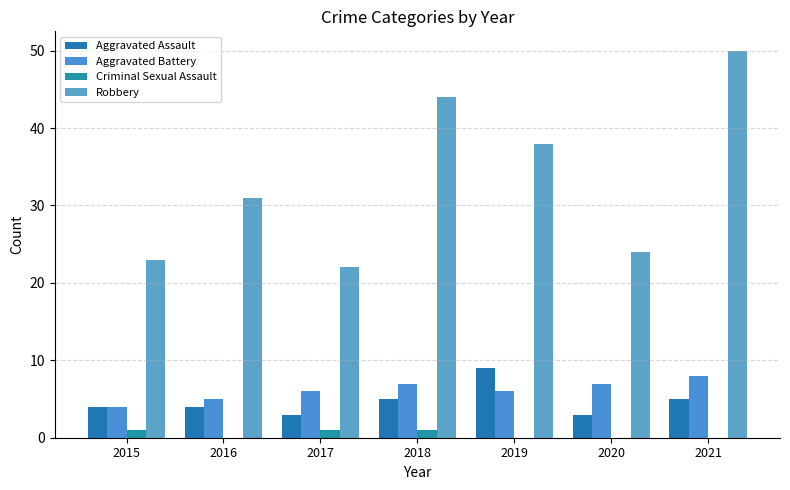

Rank the categories by Aggravated Assault value from lowest to highest.

2017, 2020, 2015, 2016, 2018, 2021, 2019